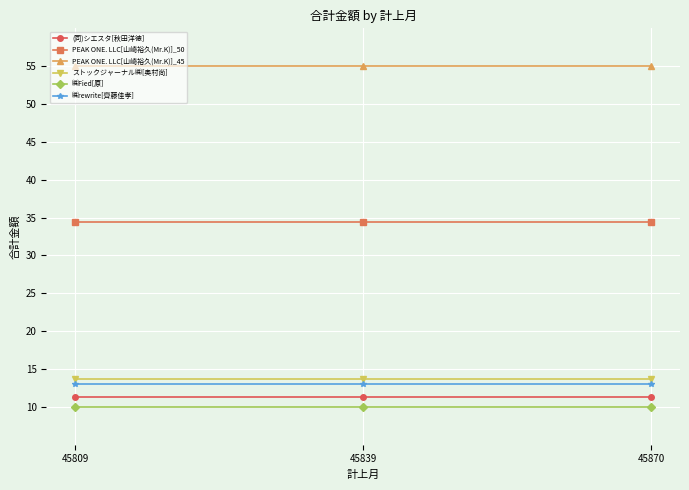

What is the sum of the (同)シエスタ[秋田洋徳] values at 45809 and 45870?

22.7